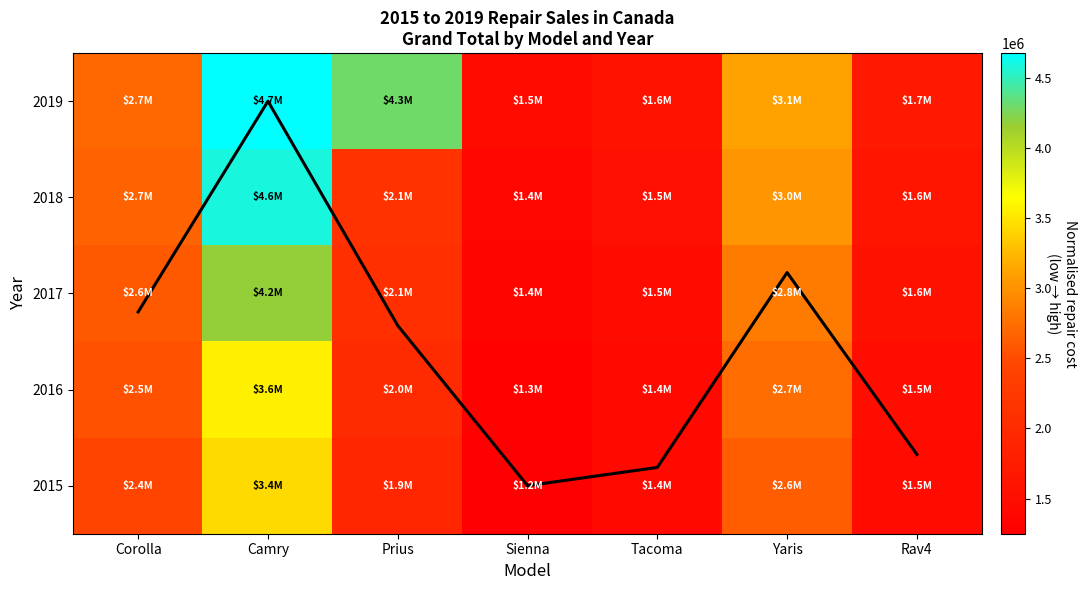

Which series has the largest total across all categories?

2019